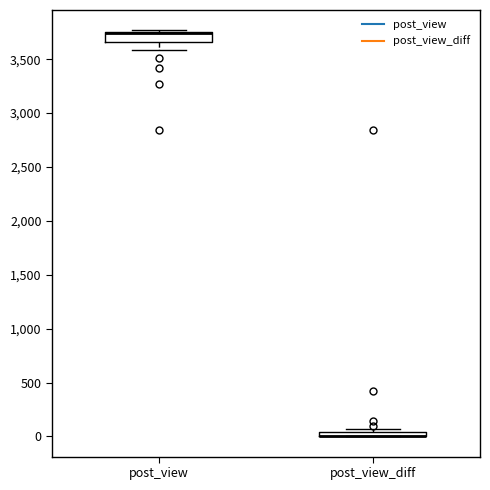

Comparing the boxes themselves (not the whiskers), which one is the tallest?

post_view